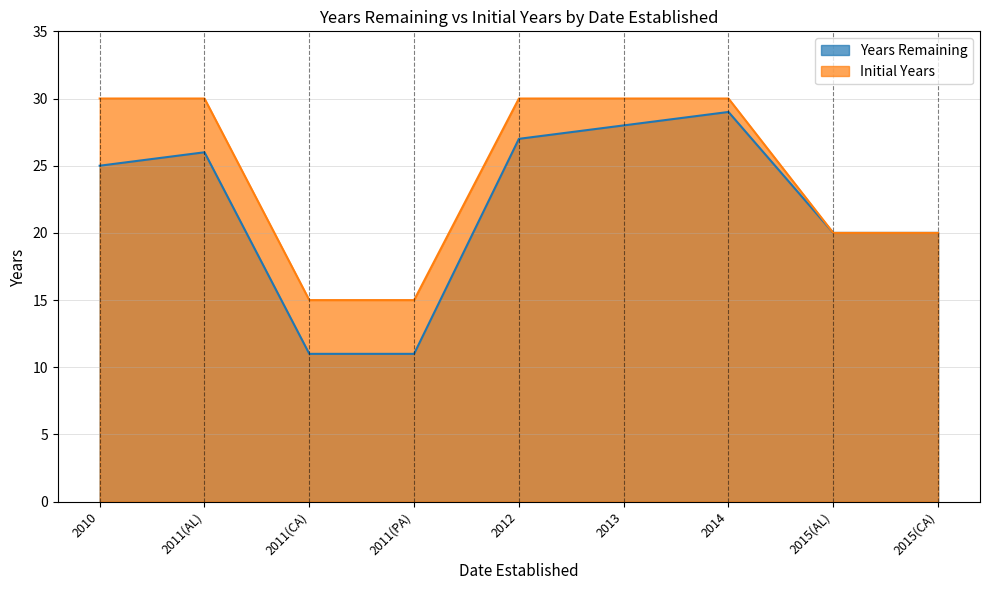

True or false: Initial Years has more than 1 interior local peaks.

False